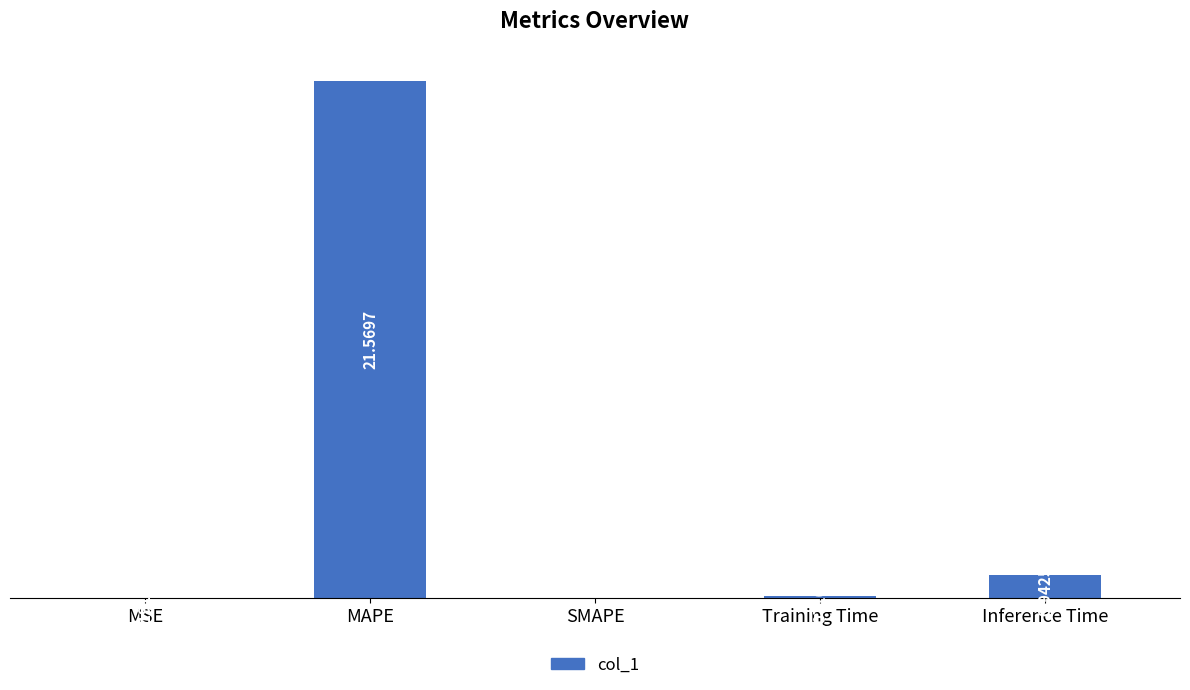

Between SMAPE and MSE, which is larger?

MSE